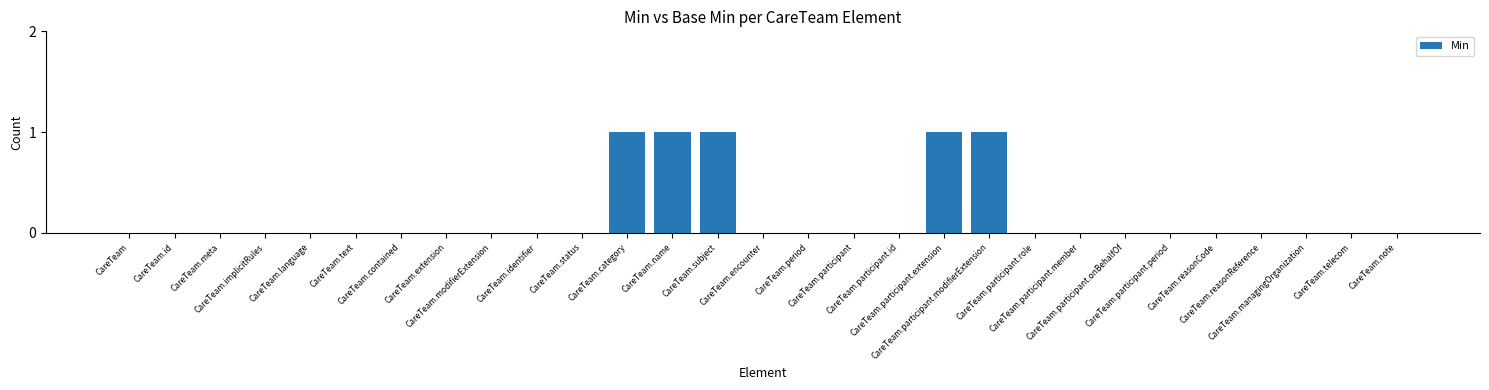

Are the bars horizontal?

No